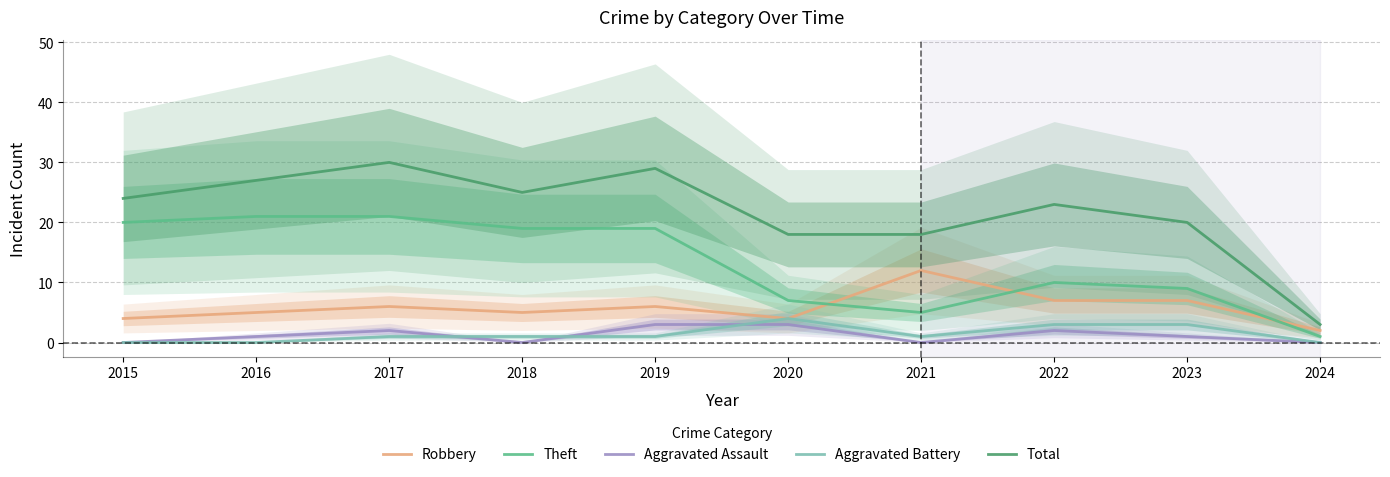

True or false: Total and Theft intersect in this chart.

False